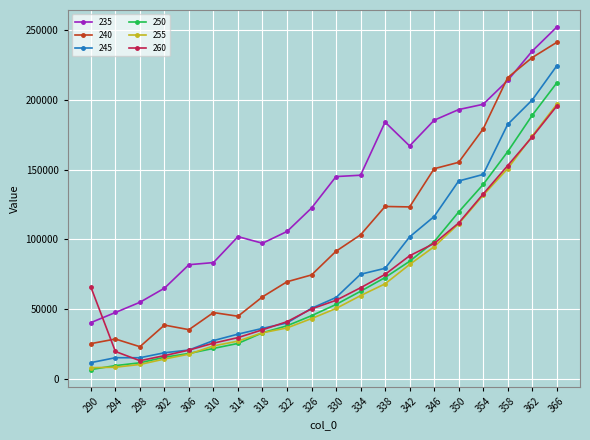

How many times do 260 and 235 cross each other?

1